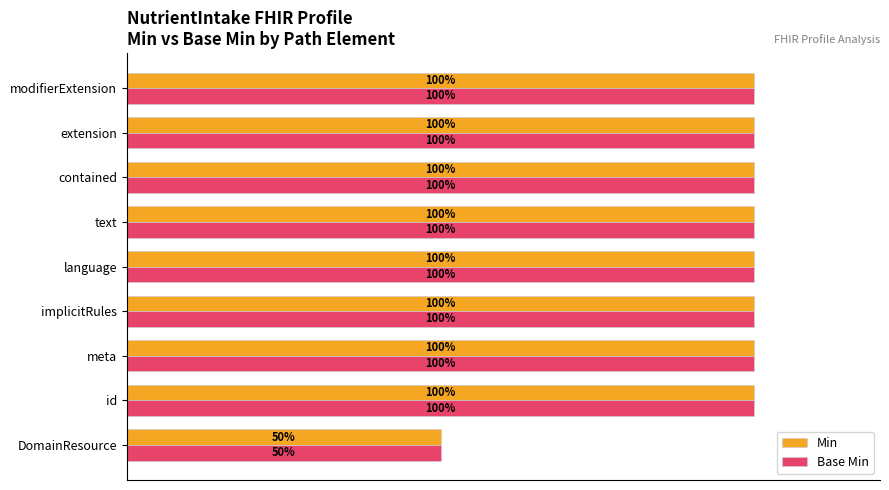

Where is Base Min nearest to the value 75?

DomainResource